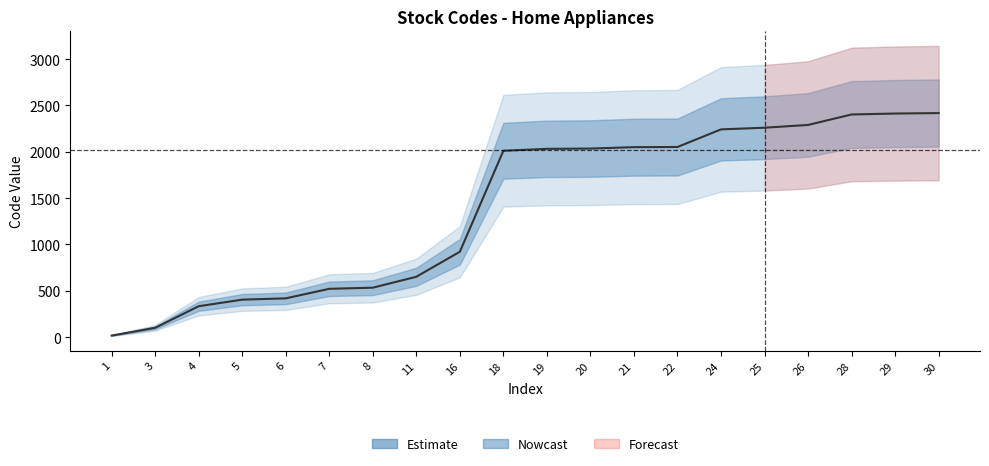

True or false: the data shows 625 at 6.

False